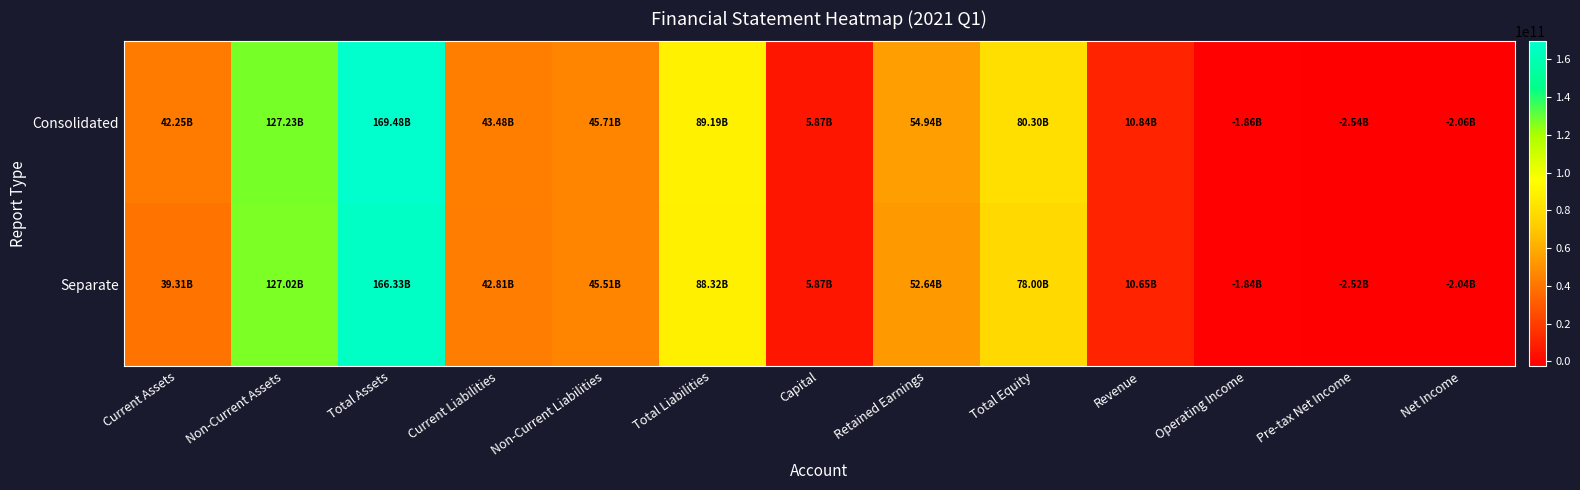

What is the greatest value displayed?

169484433995